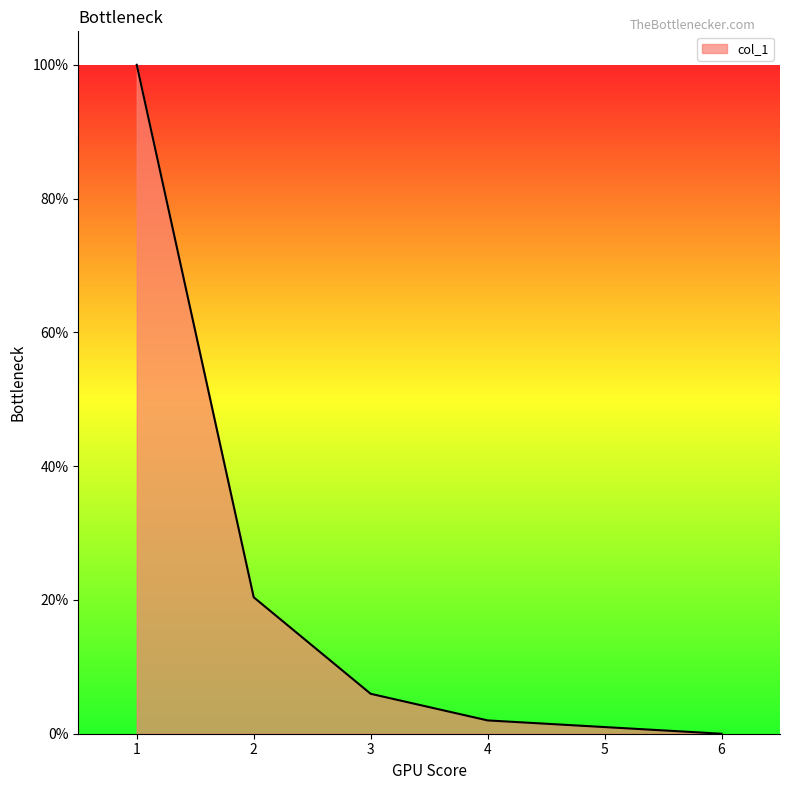

Count the number of data series in this chart.

1